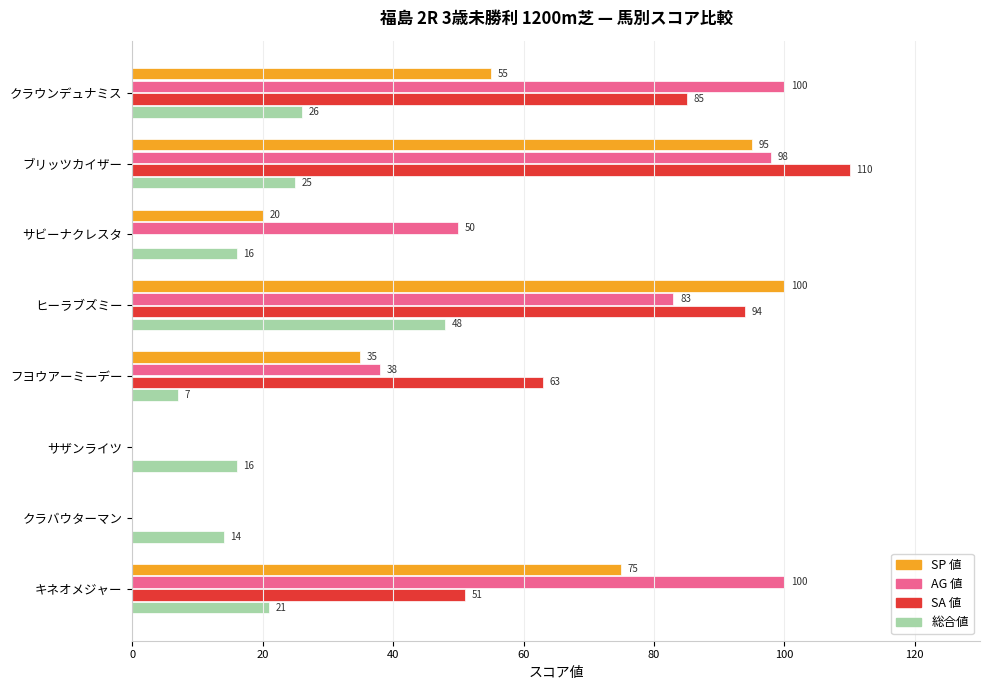

The 総合値 series shows 9 at サビーナクレスタ. True or false?

False